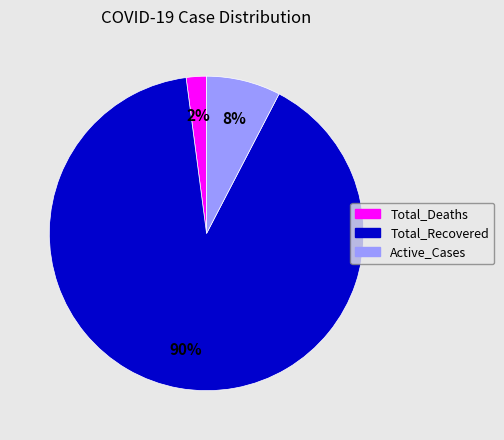

Is there a majority slice in this chart?

Yes